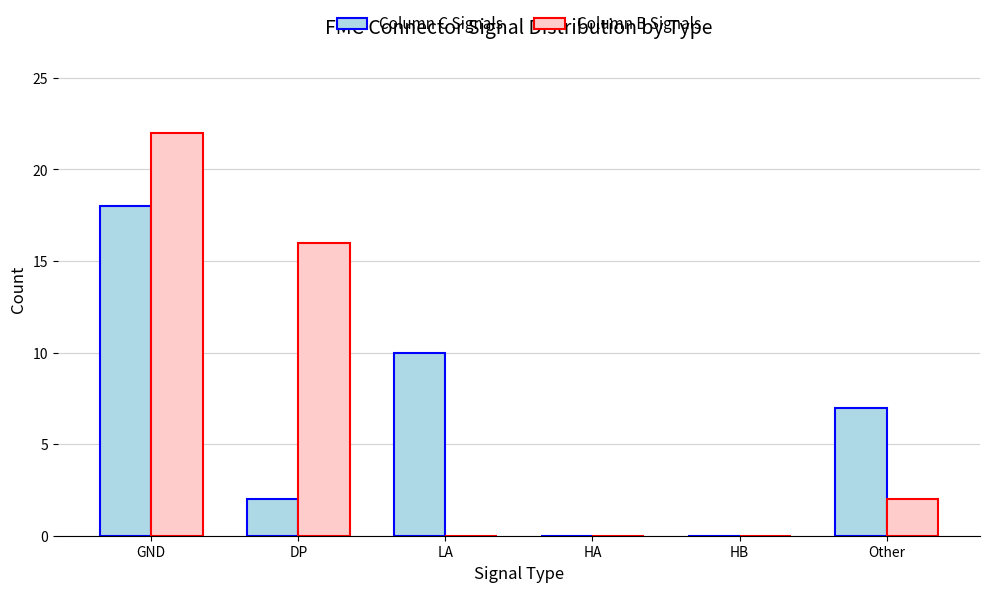

The value of Column B Signals at GND is 22. True or false?

True